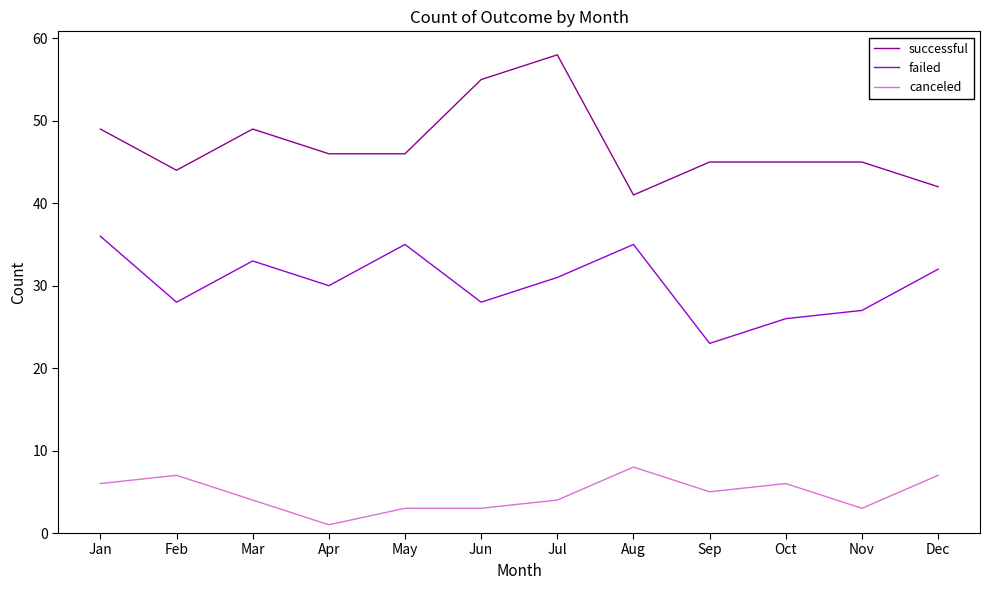

Reading left to right, list all the values displayed in this chart.

successful: Jan=49	Feb=44	Mar=49	Apr=46	May=46	Jun=55	Jul=58	Aug=41	Sep=45	Oct=45	Nov=45	Dec=42
failed: Jan=36	Feb=28	Mar=33	Apr=30	May=35	Jun=28	Jul=31	Aug=35	Sep=23	Oct=26	Nov=27	Dec=32
canceled: Jan=6	Feb=7	Mar=4	Apr=1	May=3	Jun=3	Jul=4	Aug=8	Sep=5	Oct=6	Nov=3	Dec=7